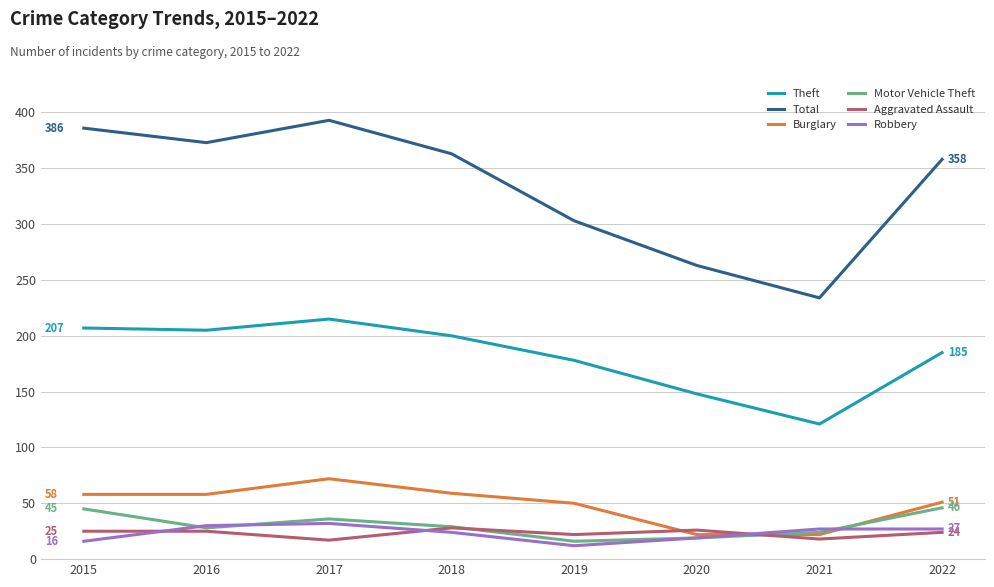

How many interior local peaks does the Theft series have?

1